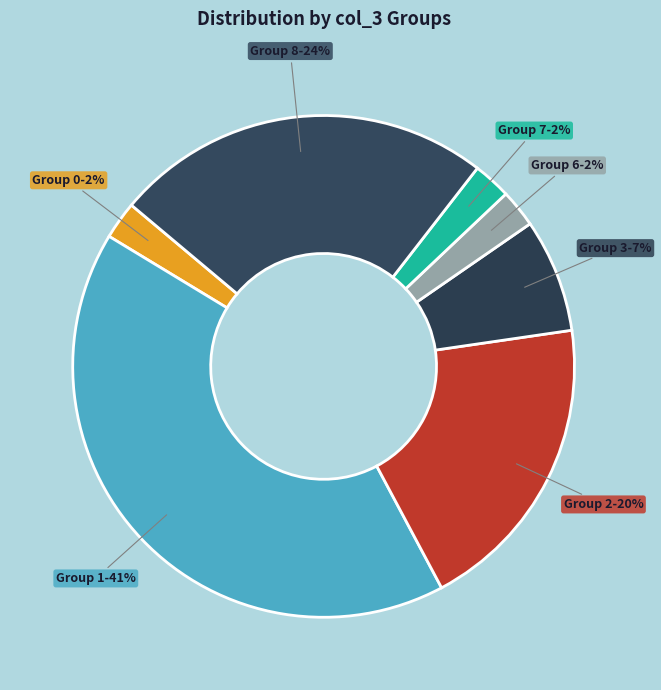

How many segments does this pie chart have?

7